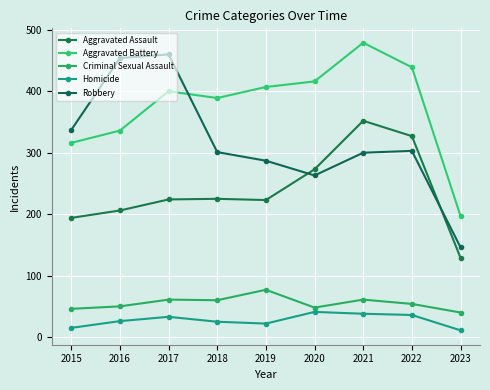

Is it true that Robbery equals 287 at 2019?

True